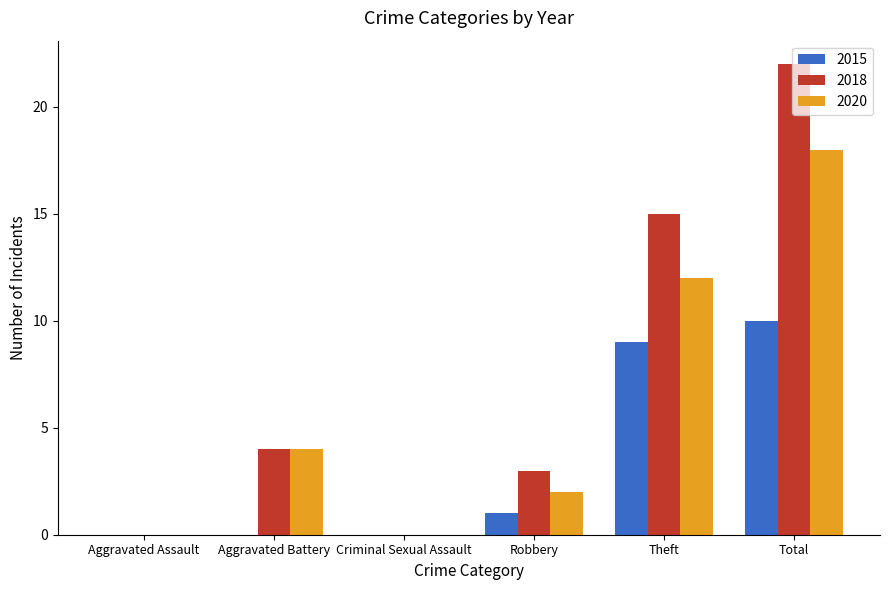

Which category has the highest value across all series?

Total